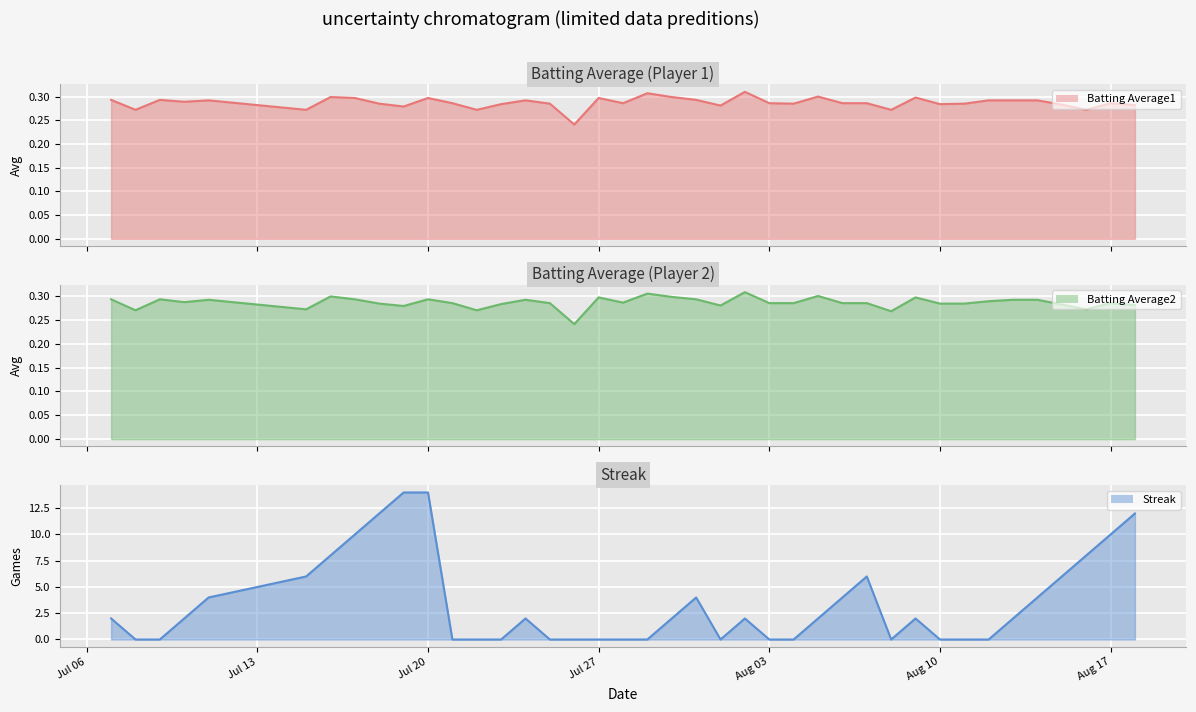

What is the average value of the Batting Average1 series?

0.3